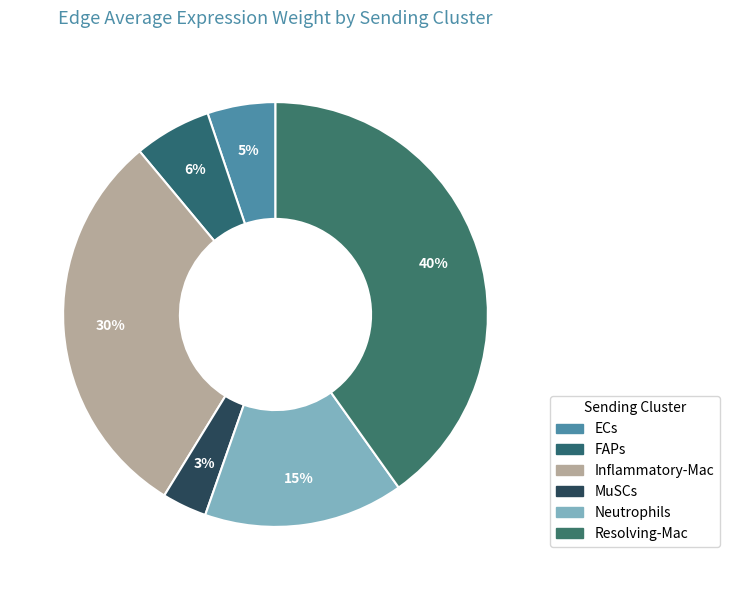

What is the largest slice in the pie chart?

Resolving-Mac